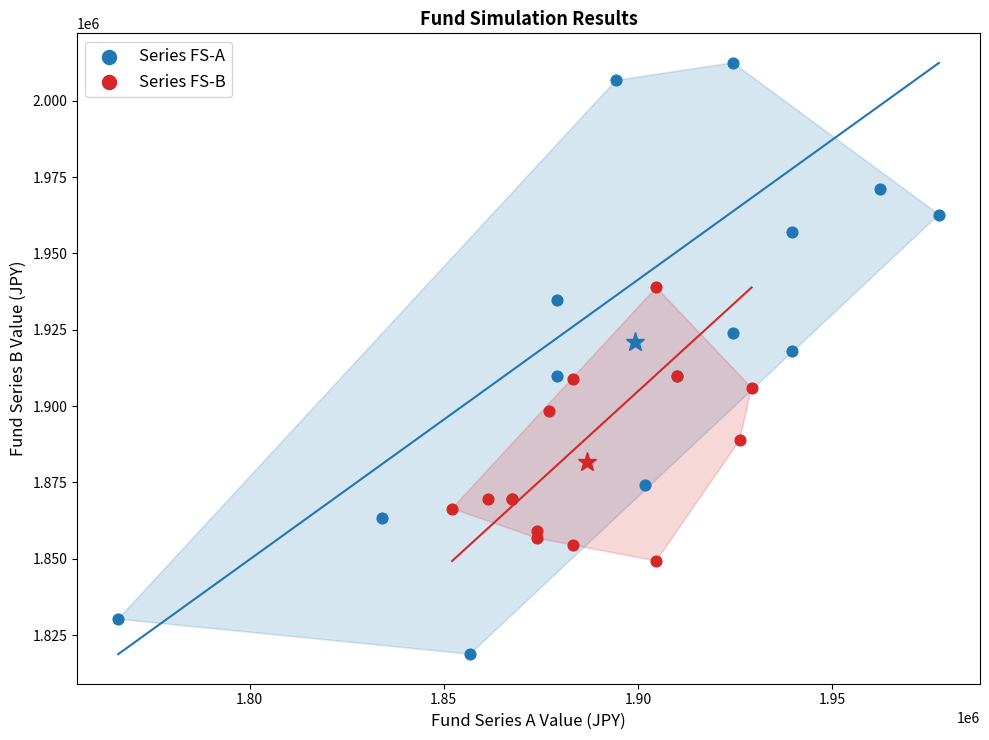

Which series reaches the maximum Y coordinate?

Series FS-A